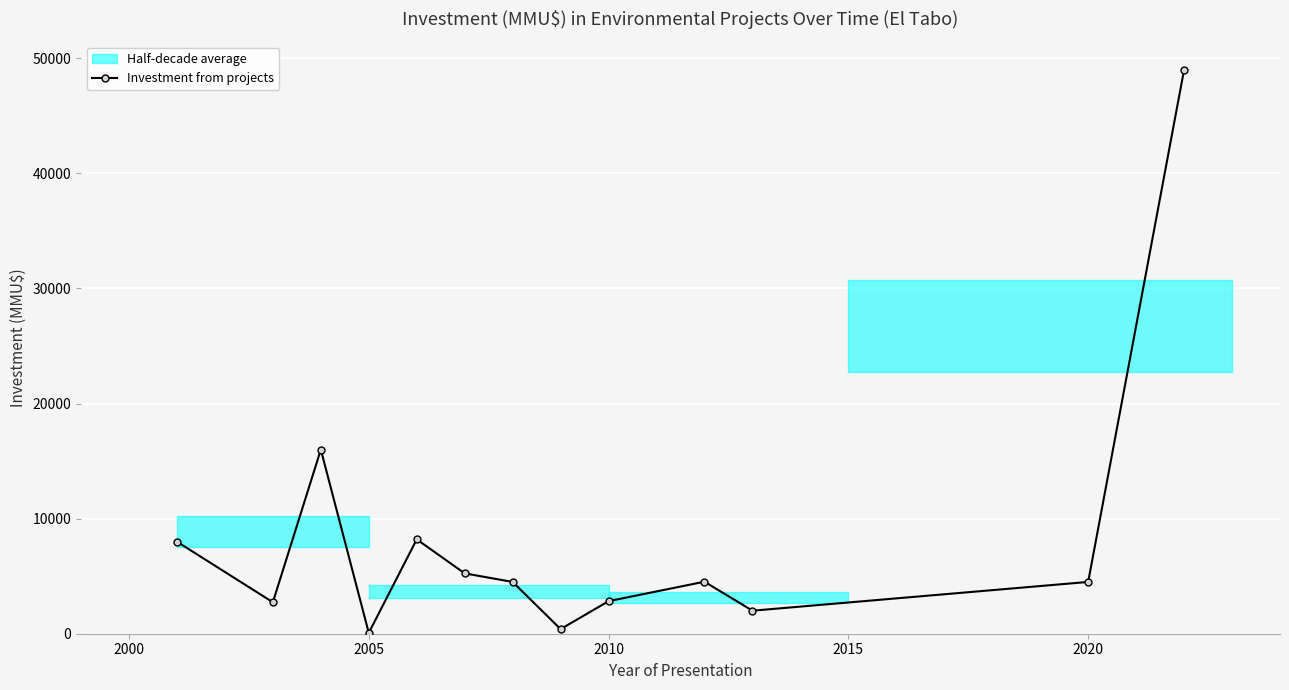

True or false: Investment from projects has more than 0 interior local peaks.

True